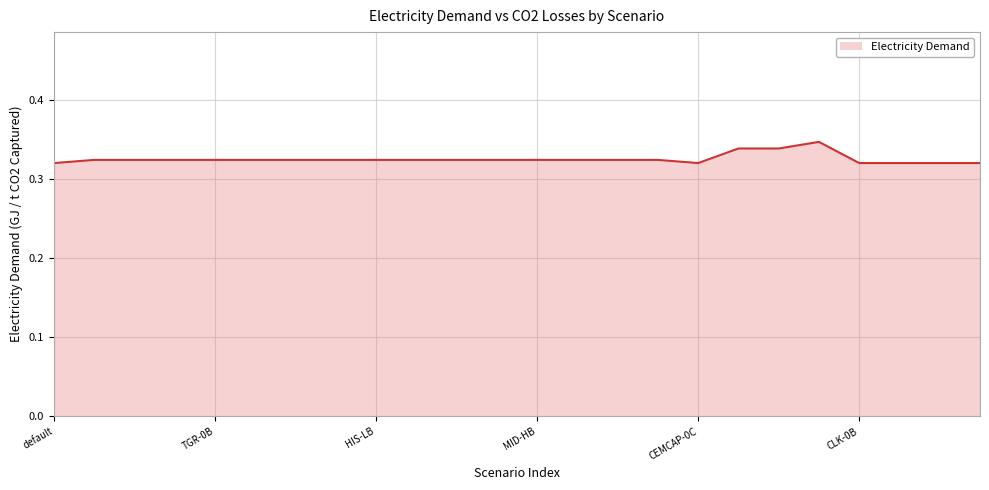

Reading left to right, list all the values displayed in this chart.

default=0.3	BBF-0B=0.3	BBF-LB=0.3	BBF-HB=0.3	TGR-0B=0.3	TGR-LB=0.3	TGR-HB=0.3	HIS-0B=0.3	HIS-LB=0.3	HIS-HB=0.3	MID-0B=0.3	MID-LB=0.3	MID-HB=0.3	ULC-0B=0.3	ULC-LB=0.3	ULC-HB=0.3	CEMCAP-0C=0.3	Schakel2018-0B=0.3	Schakel2018-HB=0.3	IEAGHG=0.3	CLK-0B=0.3	CLK-HB=0.3	PLP-0B=0.3	PLP-HB=0.3